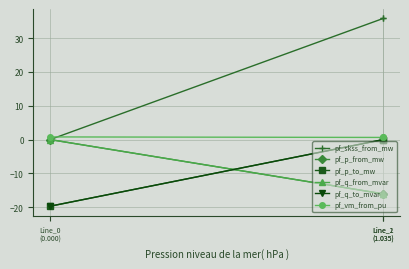

What is the value of the pf_p_to_mw point at the 1st from the left?

-19.7